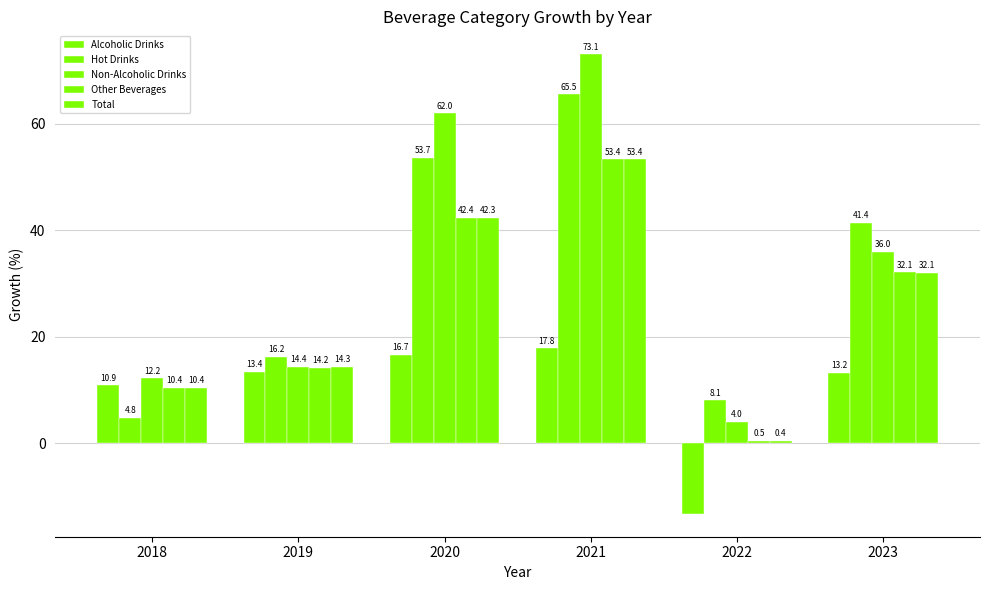

How many categories are shown in the chart?

6